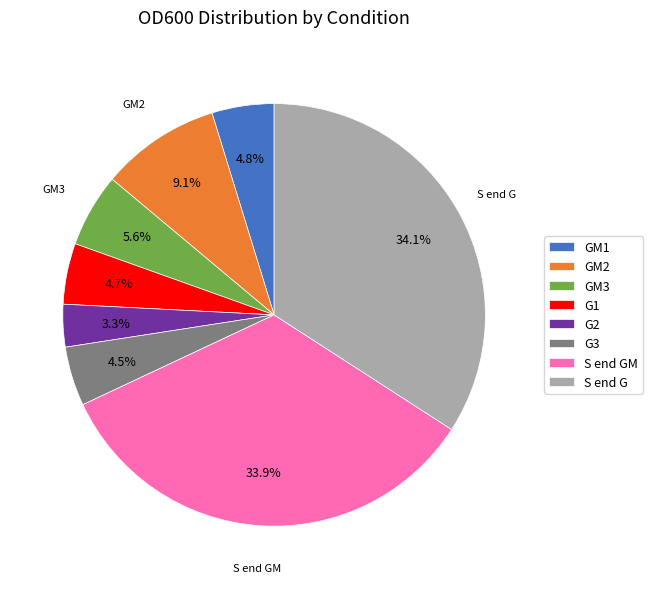

Which slice is the smallest?

G2